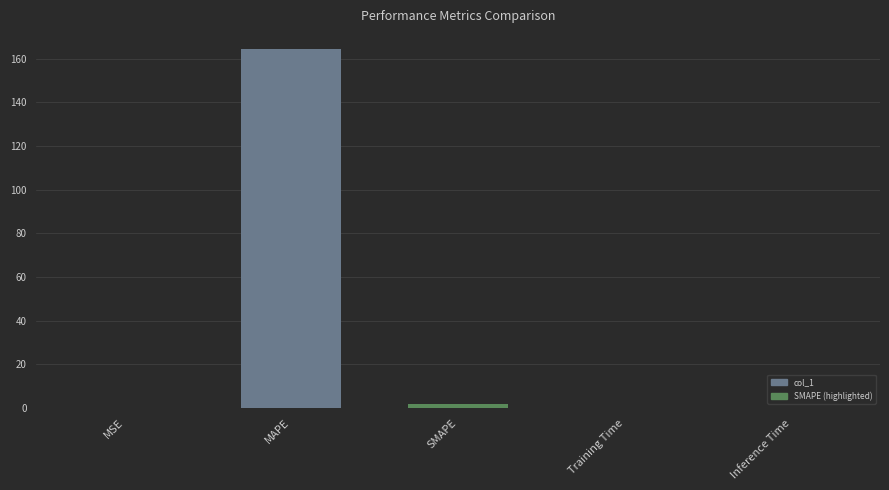

The value at MAPE is 164.4. True or false?

True